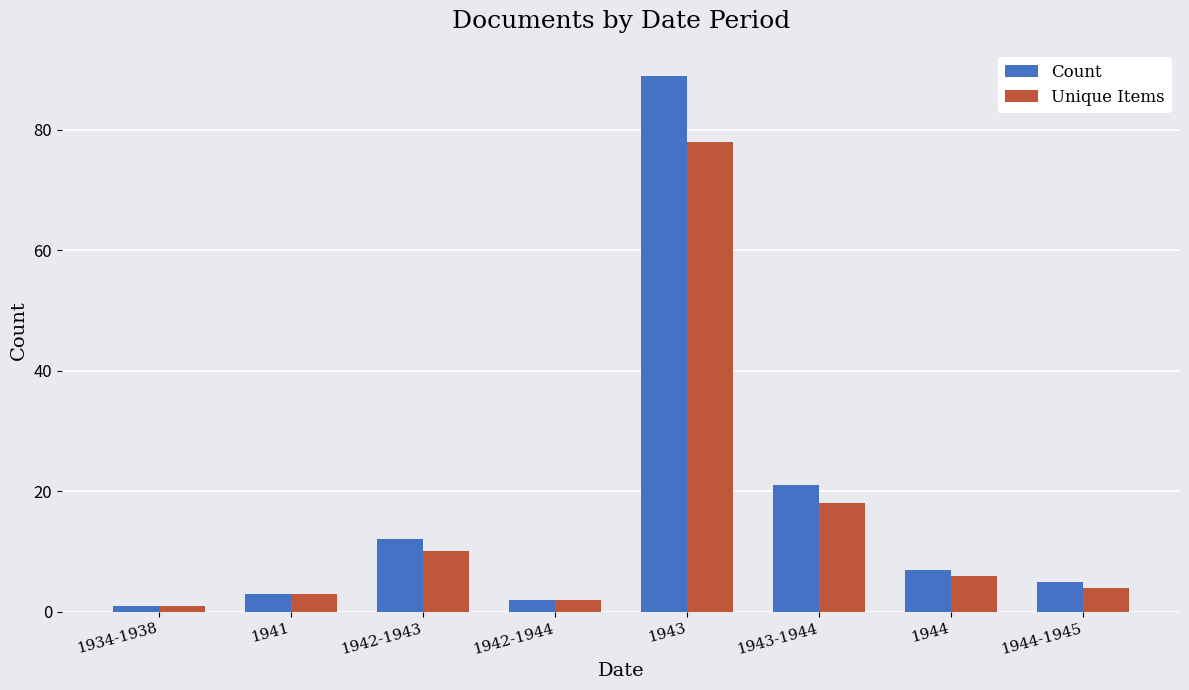

At which category does the chart reach its minimum across all series?

1934-1938